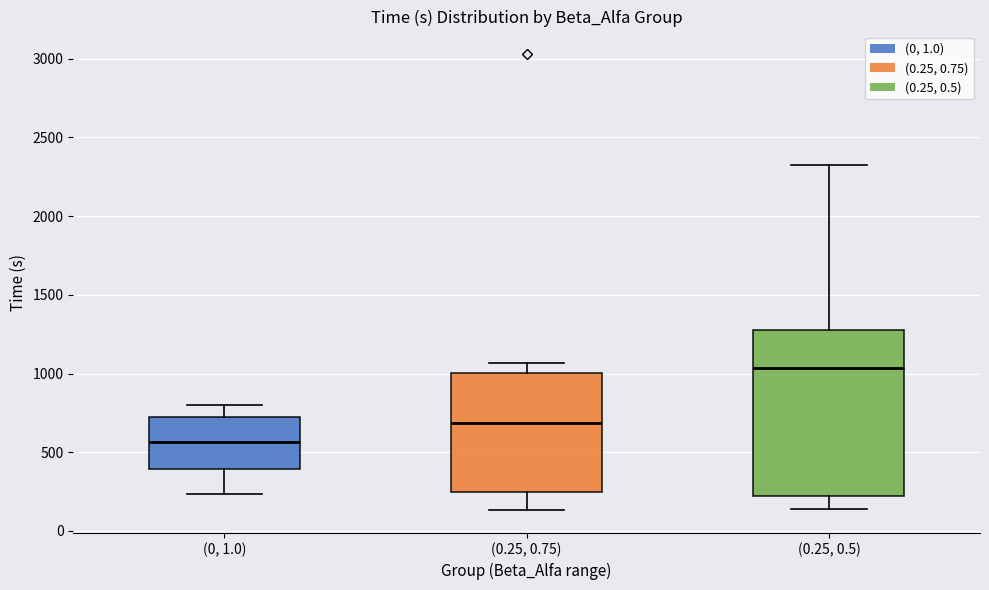

Which box has the lowest median line?

(0, 1.0)